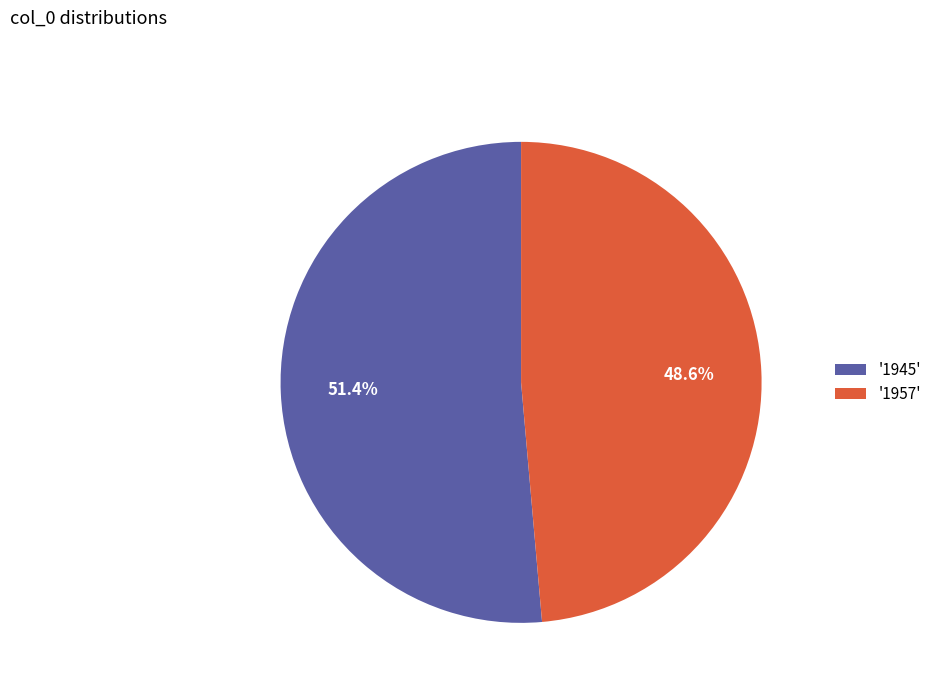

How many segments does this pie chart have?

2